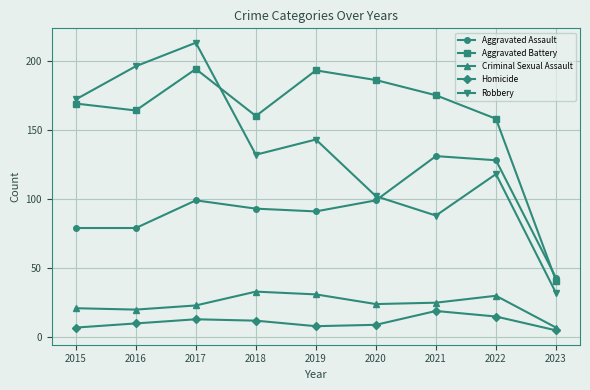

Where is the first local minimum for Robbery?

2018